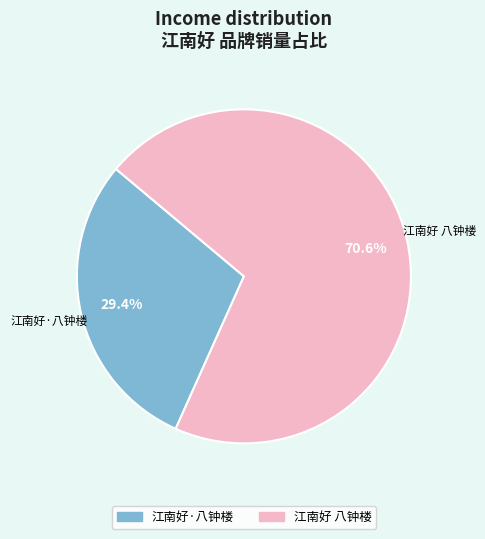

Is it true that 江南好·八钟楼 is 29% of the pie?

True